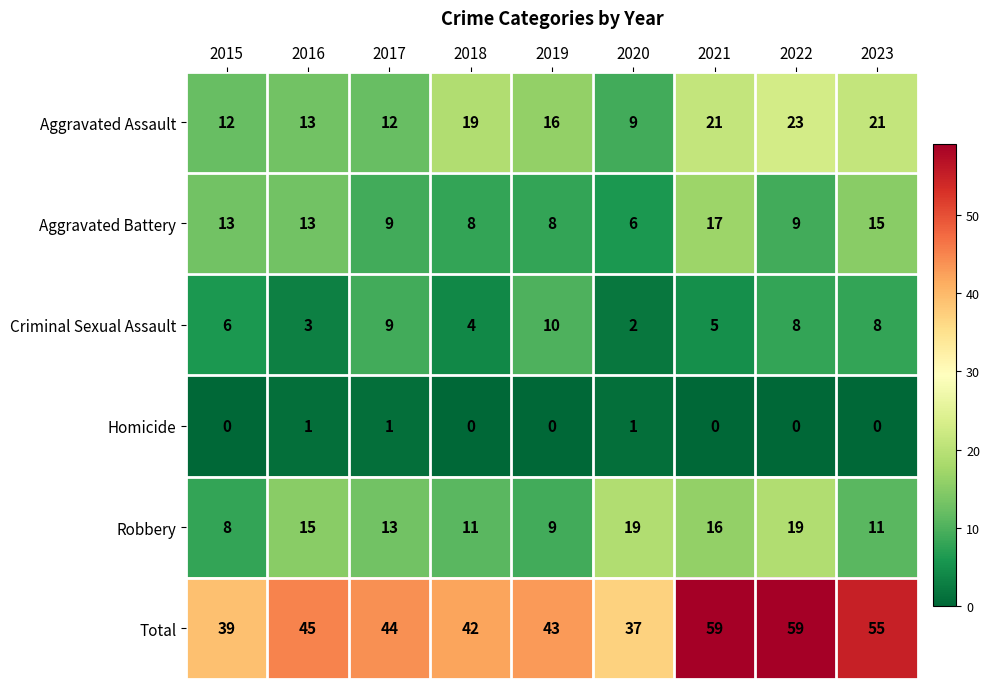

What is the sum of all Aggravated Battery values?

98